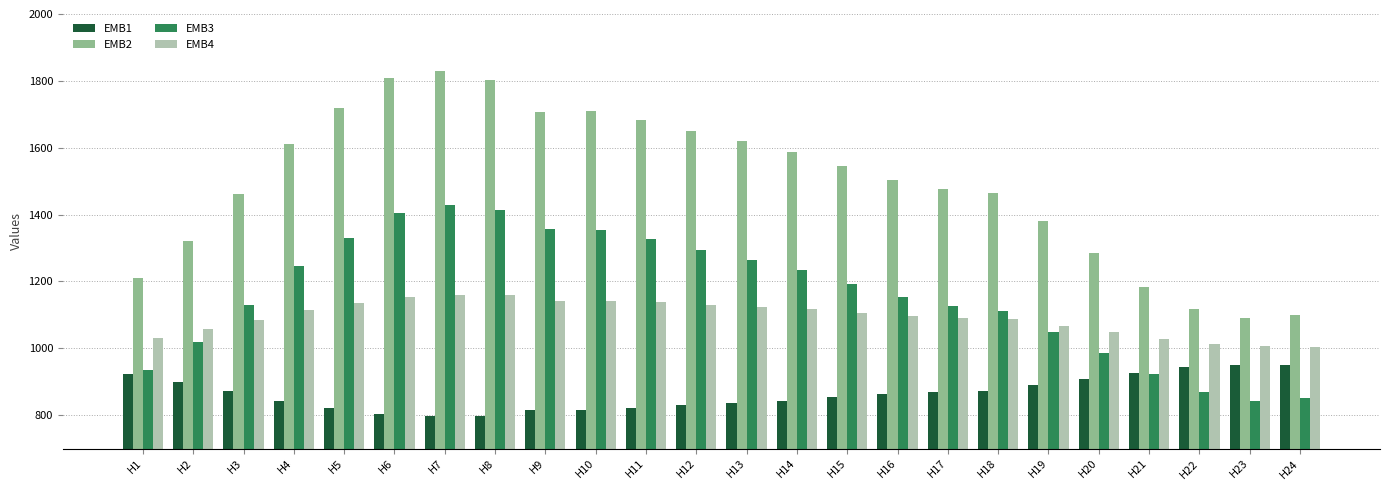

What is the sum of the EMB2 values at H21 and H5?

2904.2